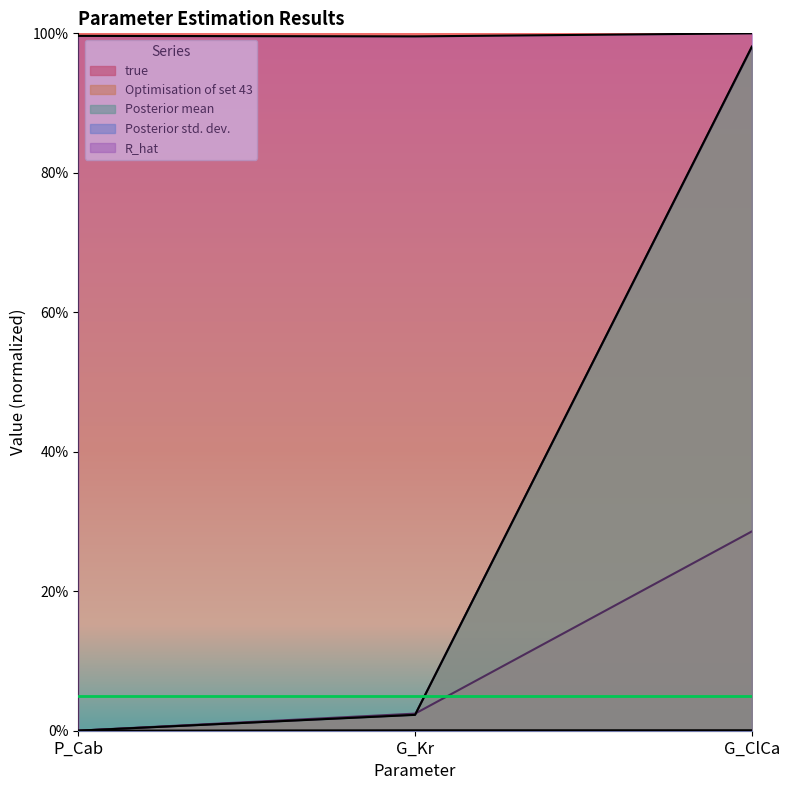

What are all the series names shown in the legend?

true, Optimisation of set 43, Posterior mean, Posterior std. dev., R_hat